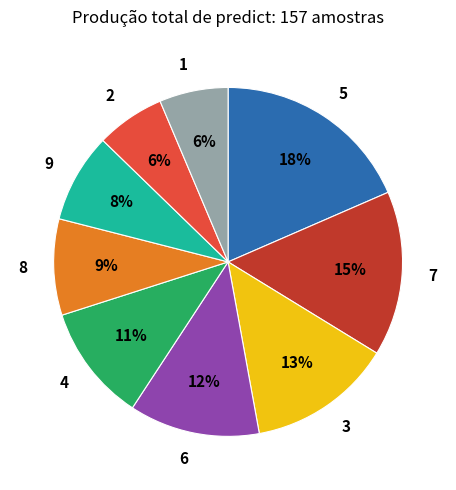

How many segments does this pie chart have?

9